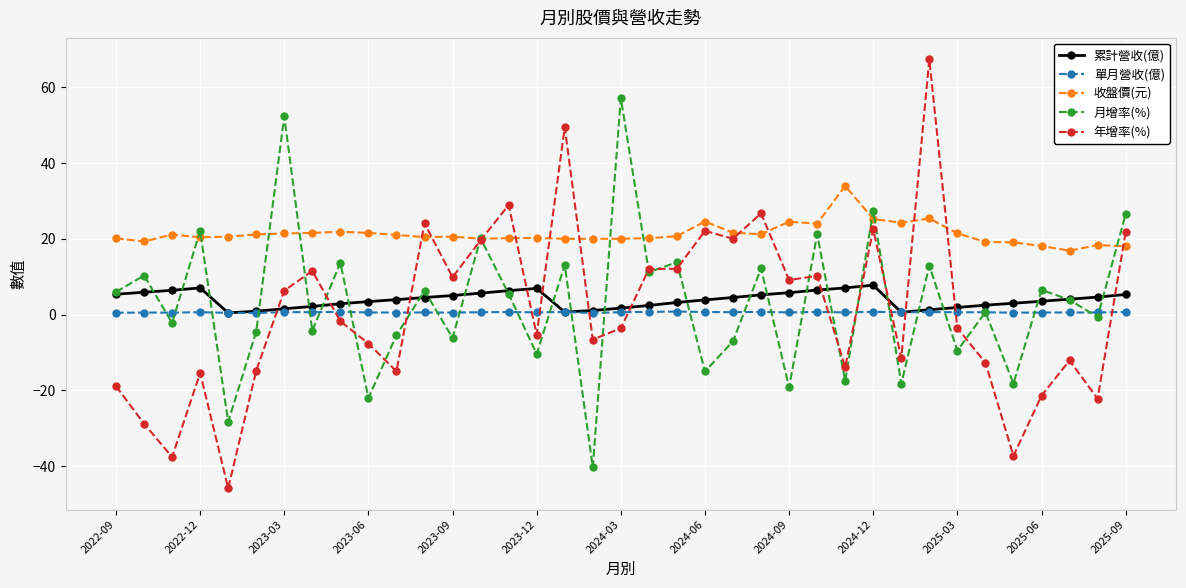

How many lines are shown in the chart?

5